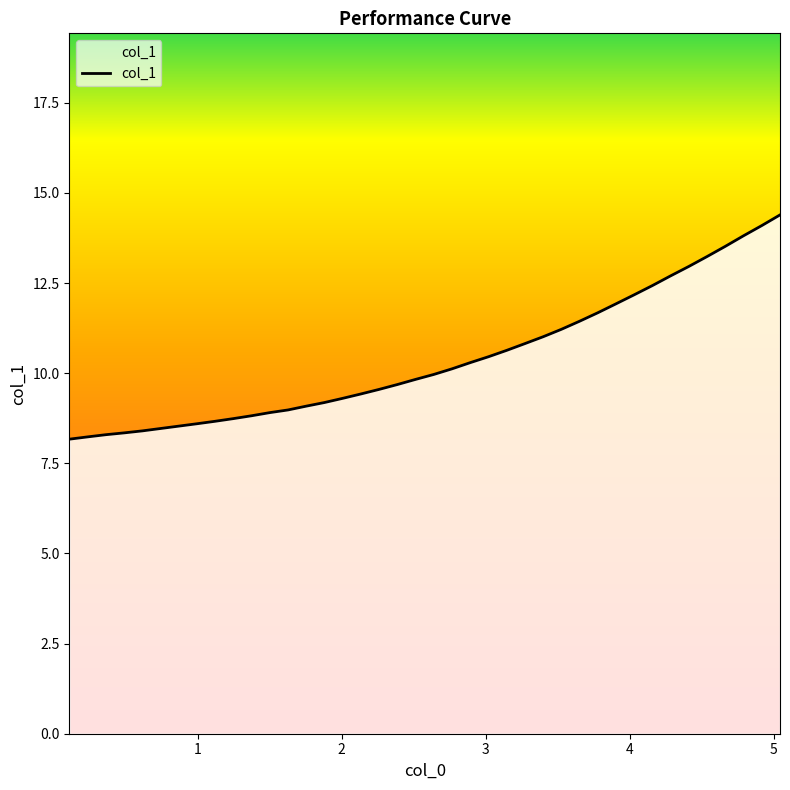

What is the maximum value shown in the chart?

14.4